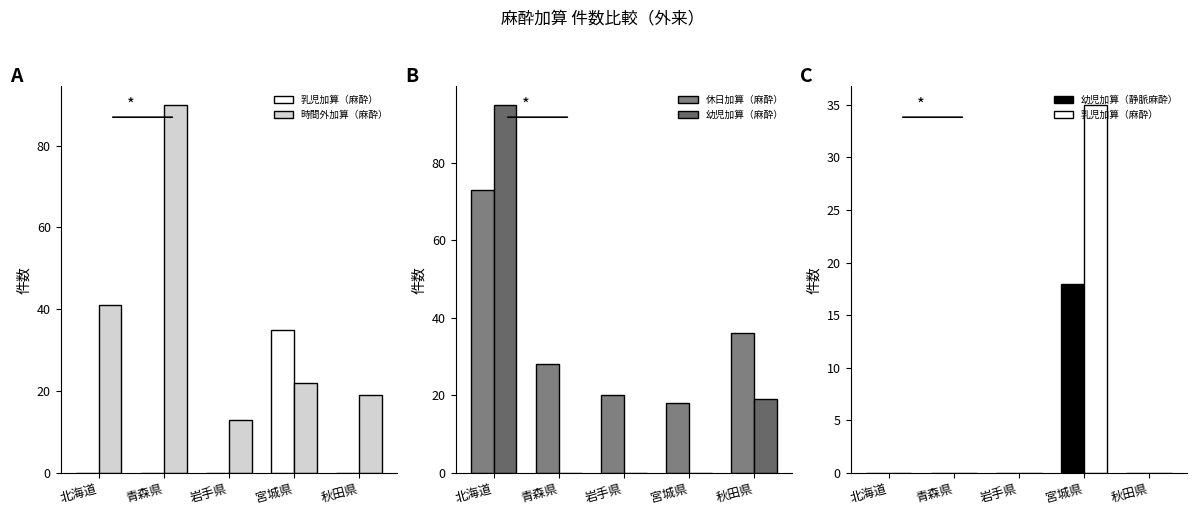

True or false: 時間外加算（麻酔） has a value of 129 at 青森県.

False